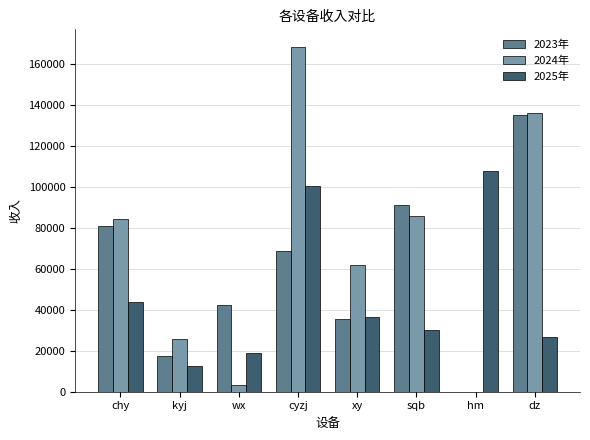

At which label does 2023年 reach its peak?

dz